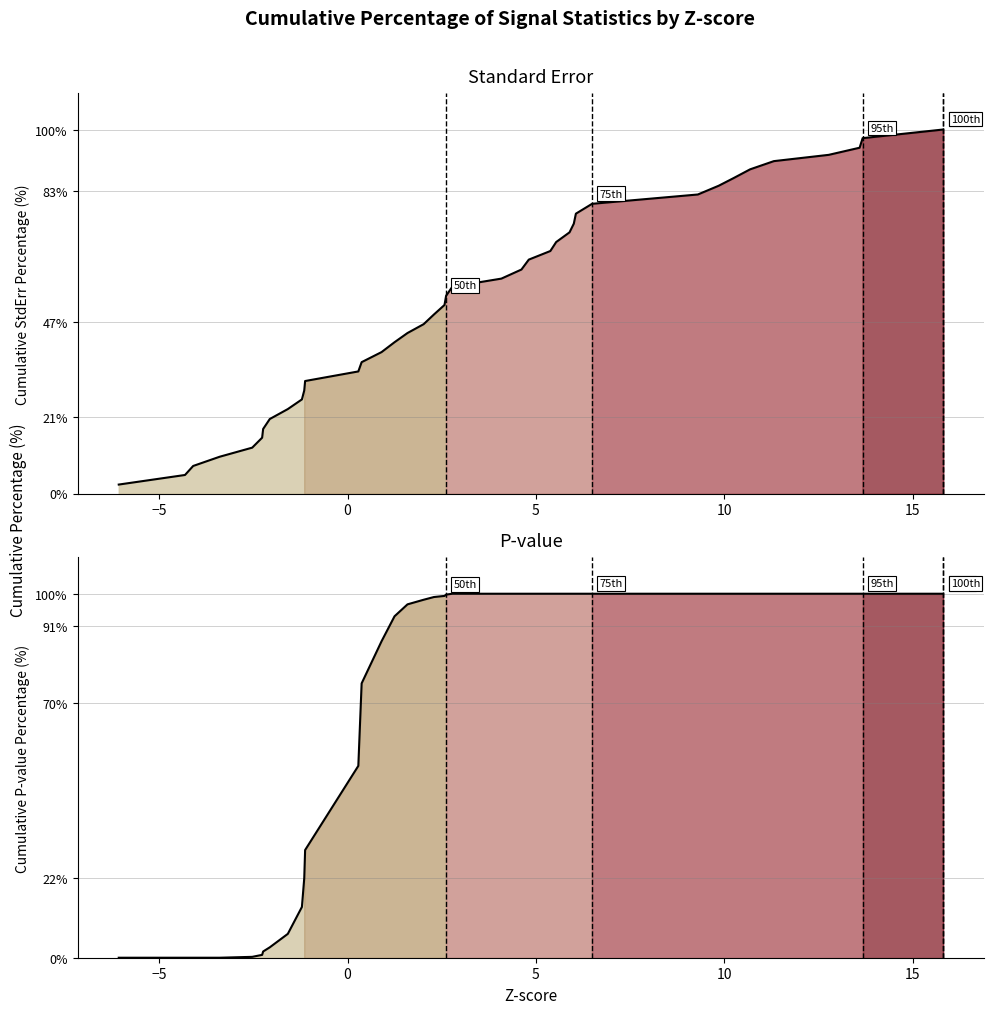

How many values in the StdErr cumulative % series are below 54?

20